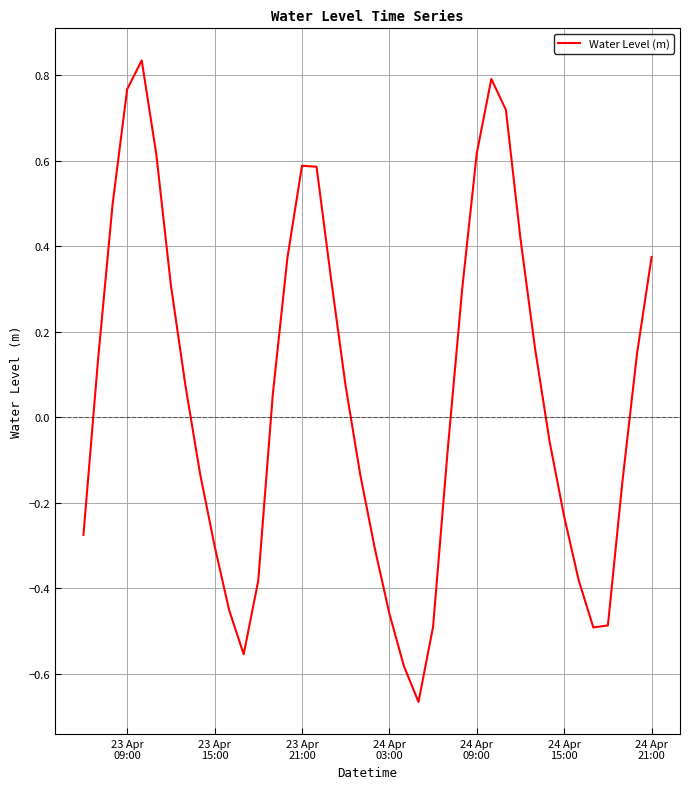

How many values are above zero?

21